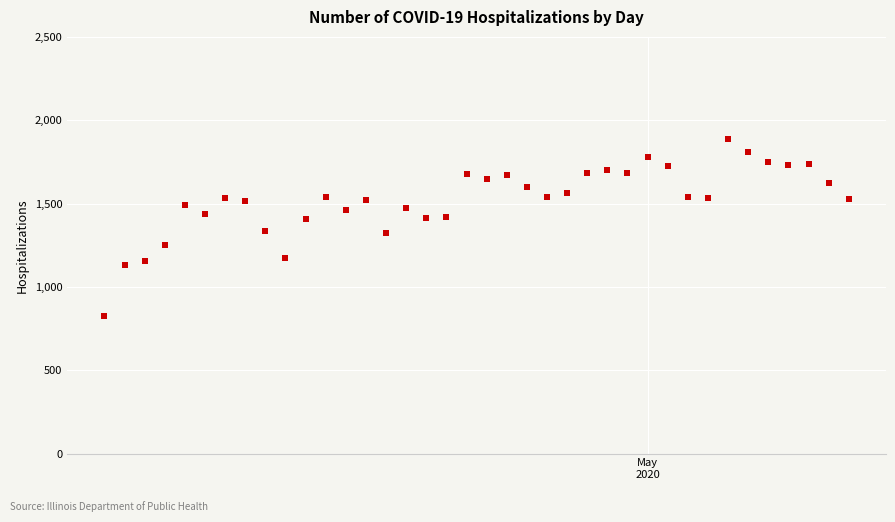

What is the range of Y values (max minus min)?

1061